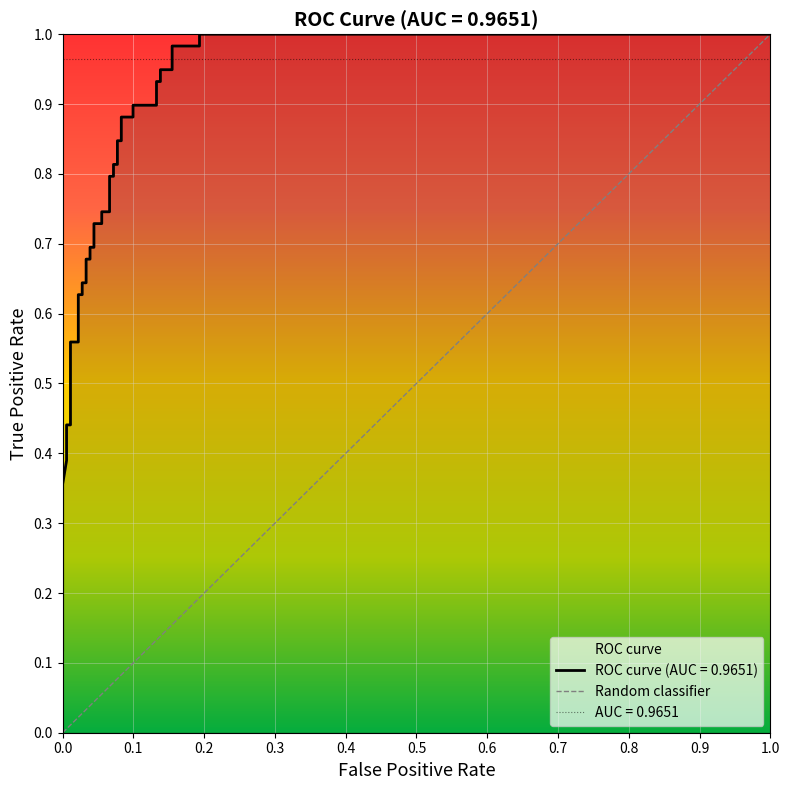

Does the chart display data point markers on the line(s)?

No